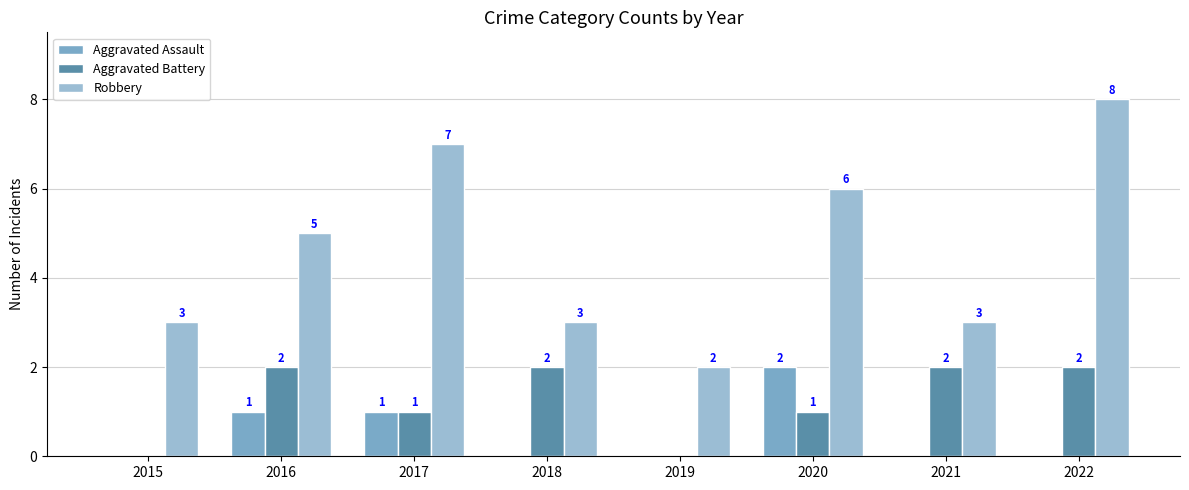

Are the bars horizontal?

No